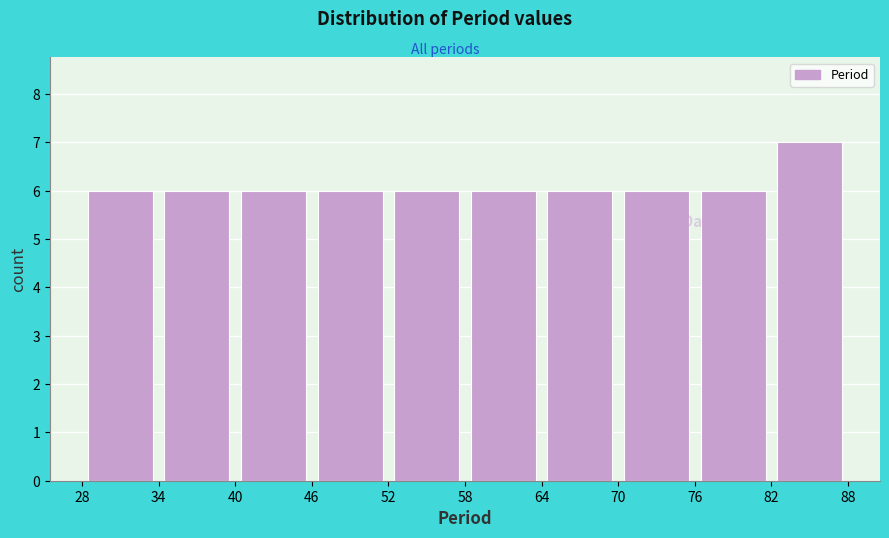

Reading left to right, list every bar in this chart as the range it spans on the x-axis followed by its height. The values are not printed on the chart, so give them approximately, as read against the axis.

28 to 34: 6
34 to 40: 6
40 to 46: 6
46 to 52: 6
52 to 58: 6
58 to 64: 6
64 to 70: 6
70 to 76: 6
76 to 82: 6
82 to 88: 7